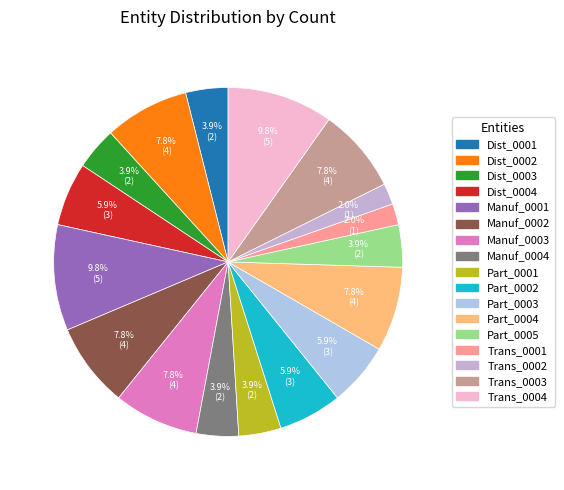

To the nearest percent, what is the average slice percentage?

6%